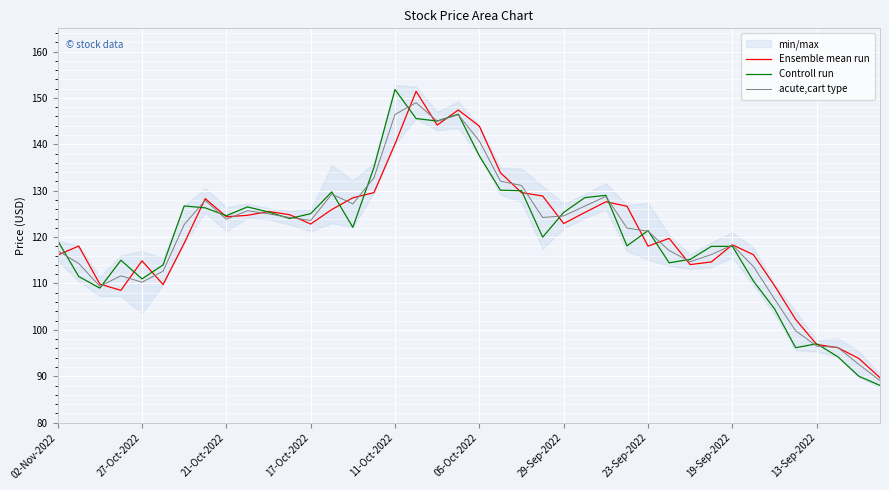

Read the acute,cart type value at 21-Oct-2022.

123.8